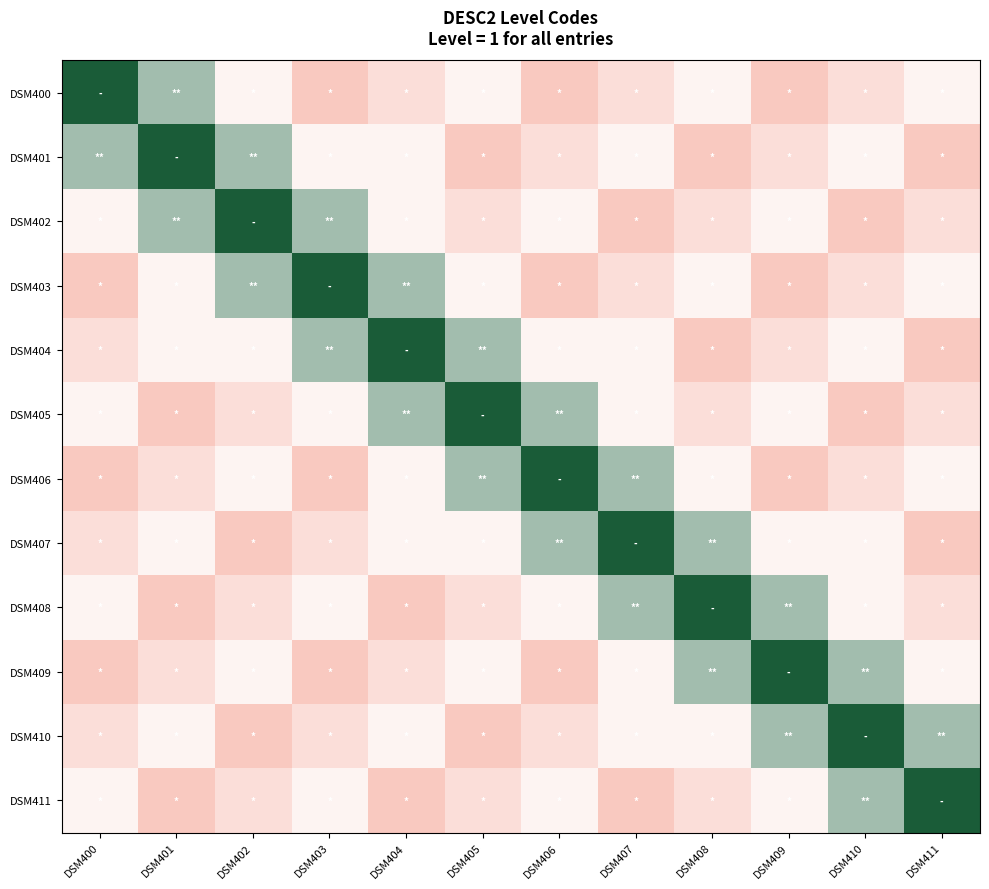

Reading left to right, transcribe all the data shown in this chart.

DSM400: DSM400=1.0	DSM401=0.7	DSM402=0.4	DSM403=0.0	DSM404=0.2	DSM405=0.4	DSM406=0.0	DSM407=0.2	DSM408=0.4	DSM409=0.0	DSM410=0.2	DSM411=0.4
DSM401: DSM400=0.7	DSM401=1.0	DSM402=0.7	DSM403=0.4	DSM404=0.4	DSM405=0.0	DSM406=0.2	DSM407=0.4	DSM408=0.0	DSM409=0.2	DSM410=0.4	DSM411=0.0
DSM402: DSM400=0.4	DSM401=0.7	DSM402=1.0	DSM403=0.7	DSM404=0.4	DSM405=0.2	DSM406=0.4	DSM407=0.0	DSM408=0.2	DSM409=0.4	DSM410=0.0	DSM411=0.2
DSM403: DSM400=0.0	DSM401=0.4	DSM402=0.7	DSM403=1.0	DSM404=0.7	DSM405=0.4	DSM406=0.0	DSM407=0.2	DSM408=0.4	DSM409=0.0	DSM410=0.2	DSM411=0.4
DSM404: DSM400=0.2	DSM401=0.4	DSM402=0.4	DSM403=0.7	DSM404=1.0	DSM405=0.7	DSM406=0.4	DSM407=0.4	DSM408=0.0	DSM409=0.2	DSM410=0.4	DSM411=0.0
DSM405: DSM400=0.4	DSM401=0.0	DSM402=0.2	DSM403=0.4	DSM404=0.7	DSM405=1.0	DSM406=0.7	DSM407=0.4	DSM408=0.2	DSM409=0.4	DSM410=0.0	DSM411=0.2
DSM406: DSM400=0.0	DSM401=0.2	DSM402=0.4	DSM403=0.0	DSM404=0.4	DSM405=0.7	DSM406=1.0	DSM407=0.7	DSM408=0.4	DSM409=0.0	DSM410=0.2	DSM411=0.4
DSM407: DSM400=0.2	DSM401=0.4	DSM402=0.0	DSM403=0.2	DSM404=0.4	DSM405=0.4	DSM406=0.7	DSM407=1.0	DSM408=0.7	DSM409=0.4	DSM410=0.4	DSM411=0.0
DSM408: DSM400=0.4	DSM401=0.0	DSM402=0.2	DSM403=0.4	DSM404=0.0	DSM405=0.2	DSM406=0.4	DSM407=0.7	DSM408=1.0	DSM409=0.7	DSM410=0.4	DSM411=0.2
DSM409: DSM400=0.0	DSM401=0.2	DSM402=0.4	DSM403=0.0	DSM404=0.2	DSM405=0.4	DSM406=0.0	DSM407=0.4	DSM408=0.7	DSM409=1.0	DSM410=0.7	DSM411=0.4
DSM410: DSM400=0.2	DSM401=0.4	DSM402=0.0	DSM403=0.2	DSM404=0.4	DSM405=0.0	DSM406=0.2	DSM407=0.4	DSM408=0.4	DSM409=0.7	DSM410=1.0	DSM411=0.7
DSM411: DSM400=0.4	DSM401=0.0	DSM402=0.2	DSM403=0.4	DSM404=0.0	DSM405=0.2	DSM406=0.4	DSM407=0.0	DSM408=0.2	DSM409=0.4	DSM410=0.7	DSM411=1.0